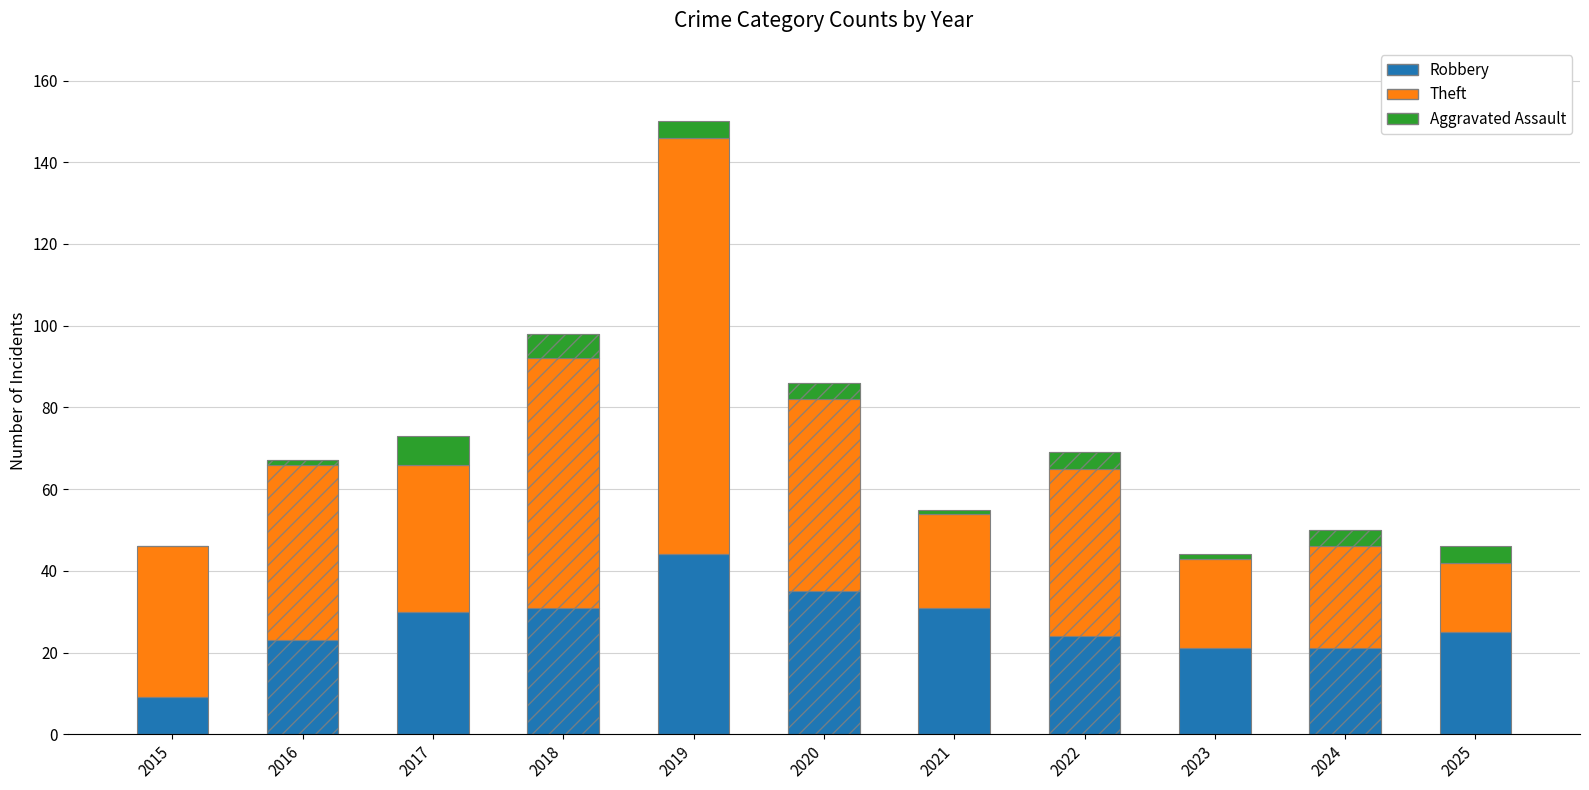

Reading left to right, list all the values displayed in this chart.

Robbery: 9	23	30	31	44	35	31	24	21	21	25
Theft: 37	43	36	61	102	47	23	41	22	25	17
Aggravated Assault: 0	1	7	6	4	4	1	4	1	4	4